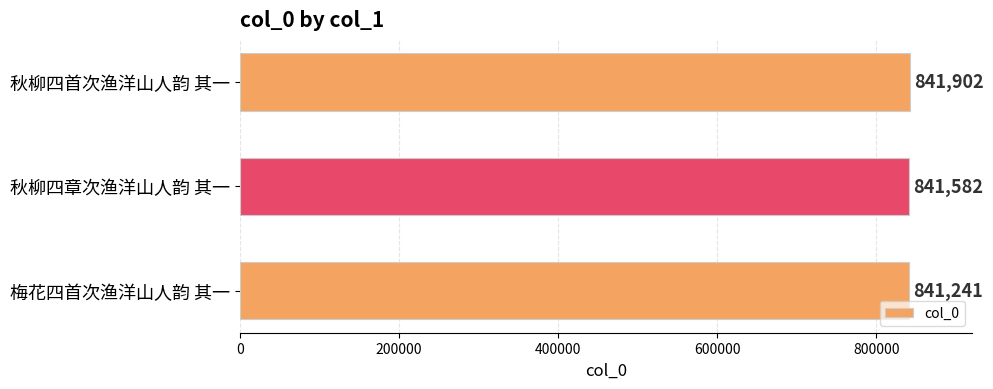

Reading bottom to top, extract all data points from this chart.

梅花四首次渔洋山人韵 其一=841241	秋柳四章次渔洋山人韵 其一=841582	秋柳四首次渔洋山人韵 其一=841902